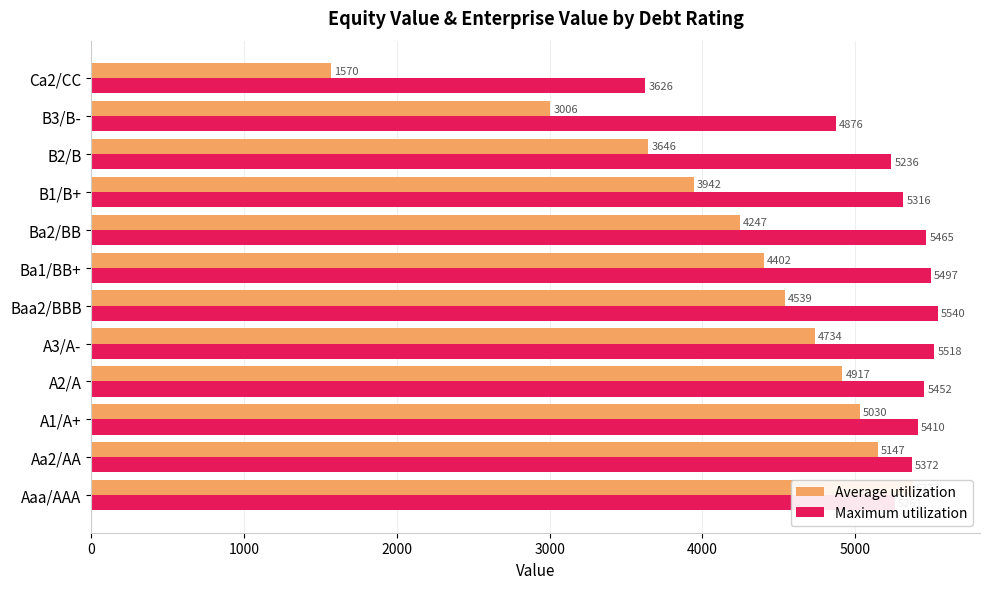

Rank the series by their maximum value, from highest to lowest.

Maximum utilization, Average utilization